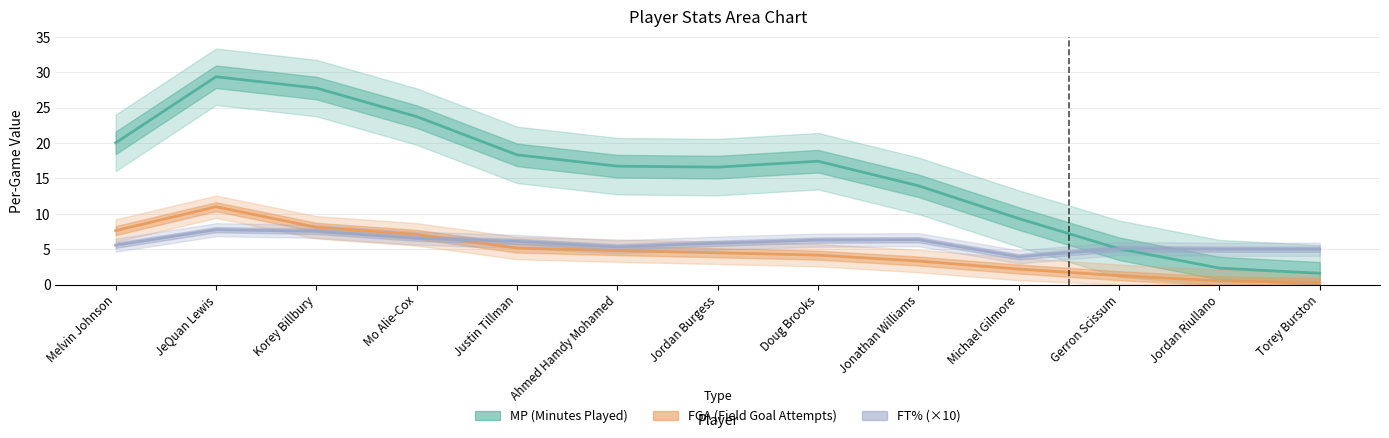

Is this an area chart (filled region under the line)?

No